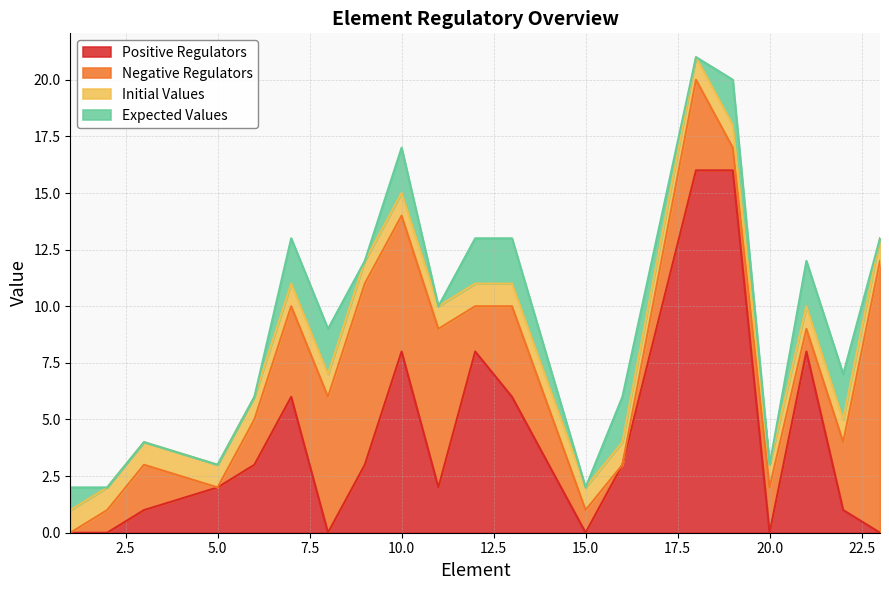

Is it true that Positive Regulators equals 0 at 20.0?

True